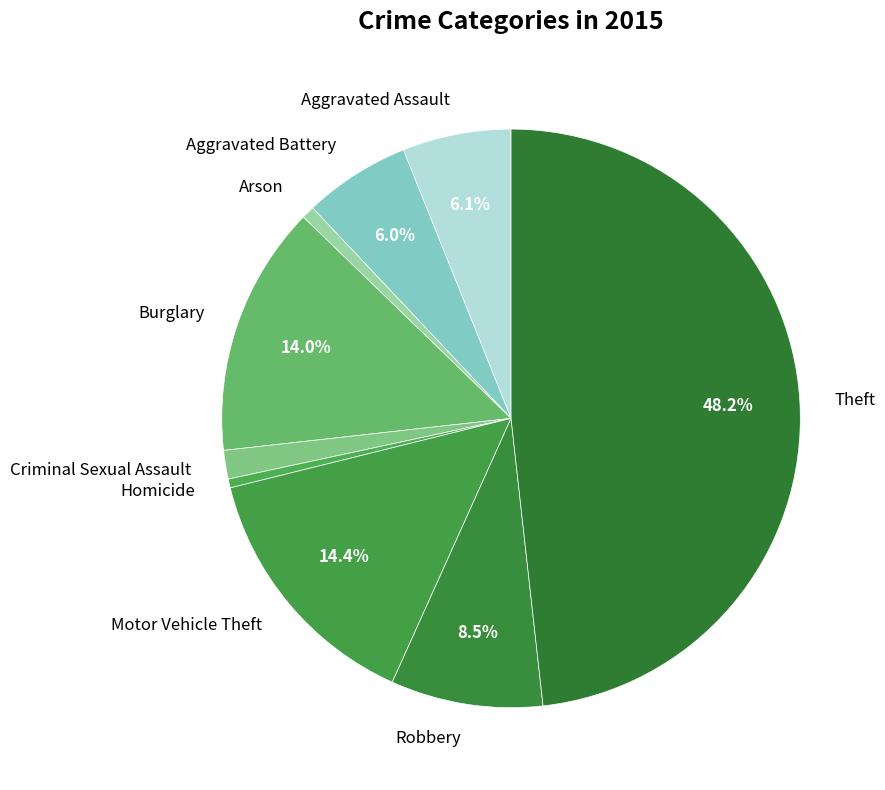

Which slice is the largest?

Theft